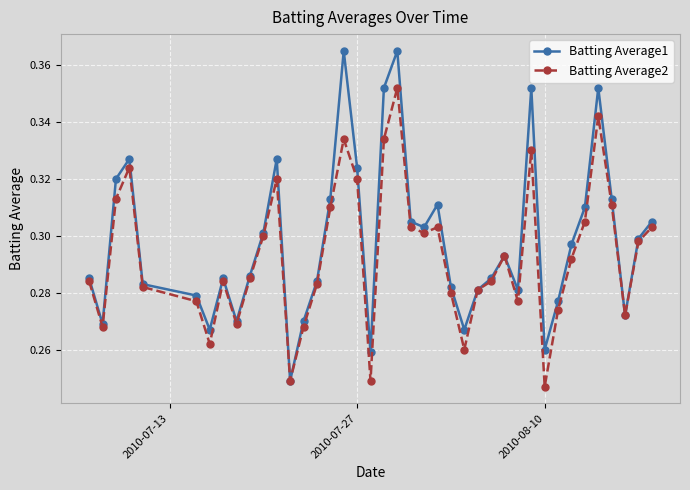

How many Batting Average2 values are between 0 and 1?

40